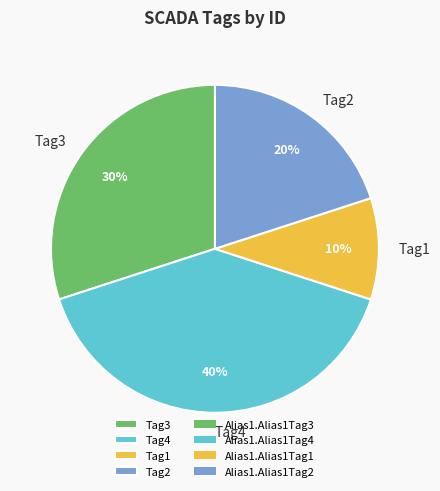

What percentage is the Tag1 slice, to the nearest percent?

10%